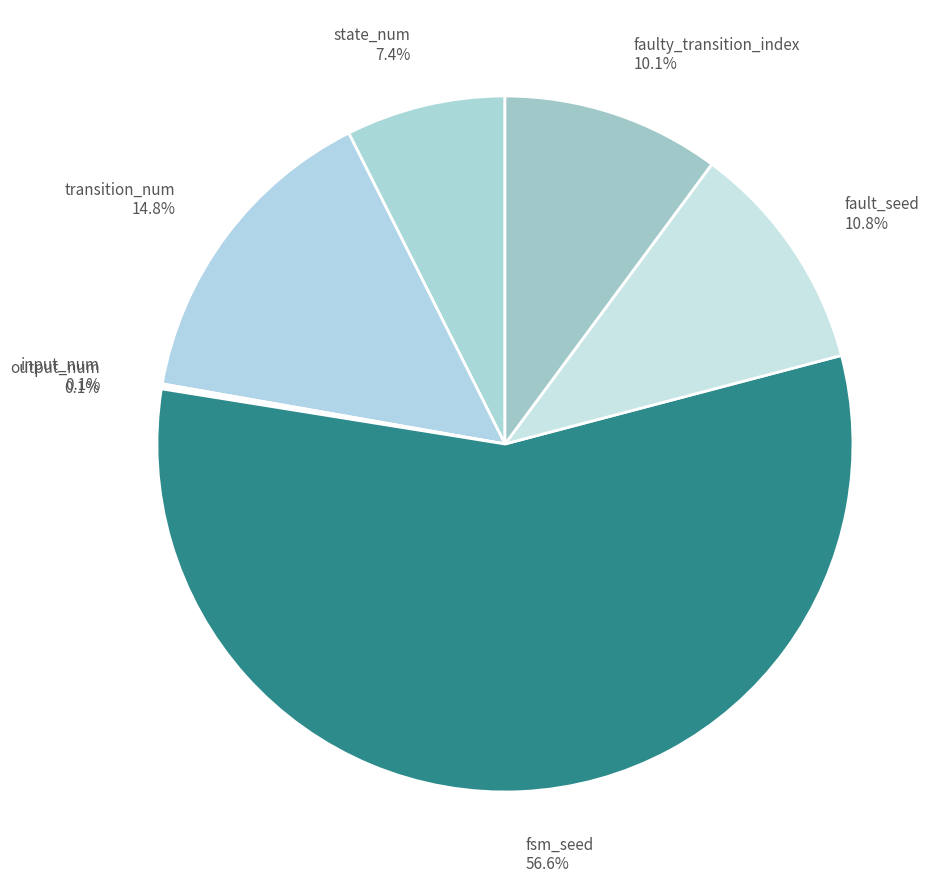

What percentage is NOT represented by faulty_transition_index?

89.9%